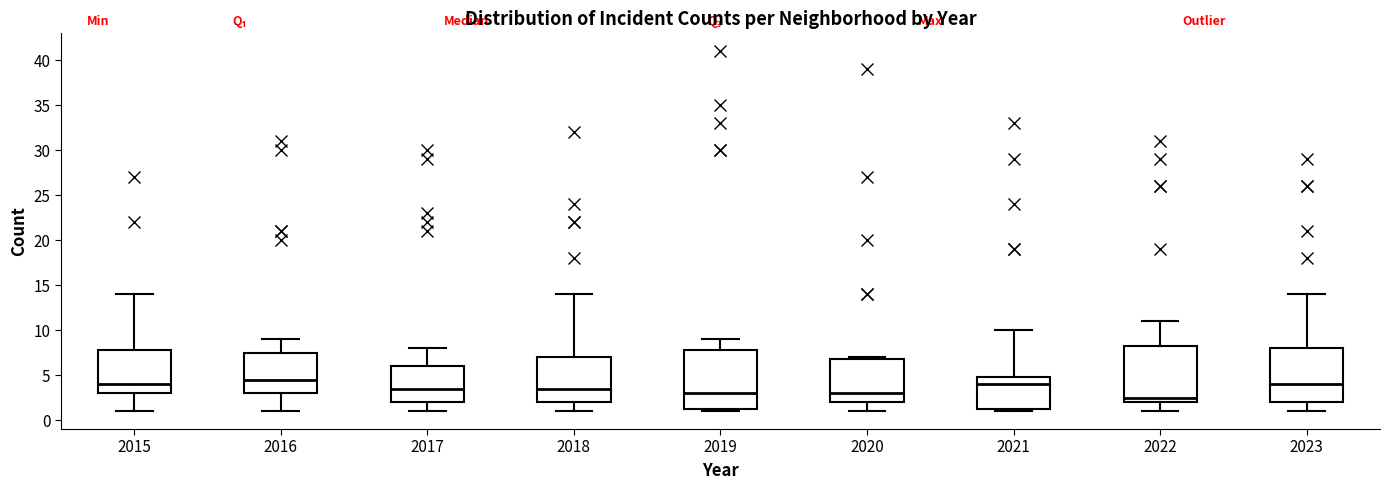

Where does the upper whisker of the box at x = 2018 end on the y-axis? The values are not printed on the chart, so give them approximately, as read against the axis.

14.0